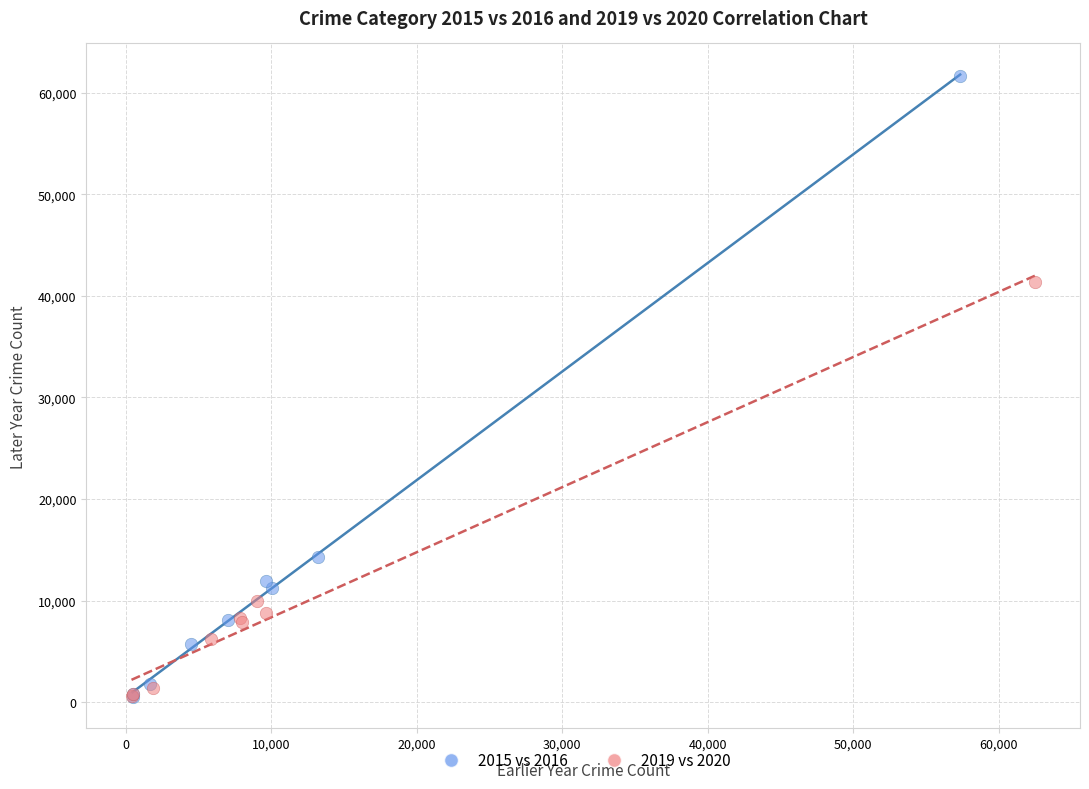

Which series reaches the maximum Y coordinate?

2015 vs 2016